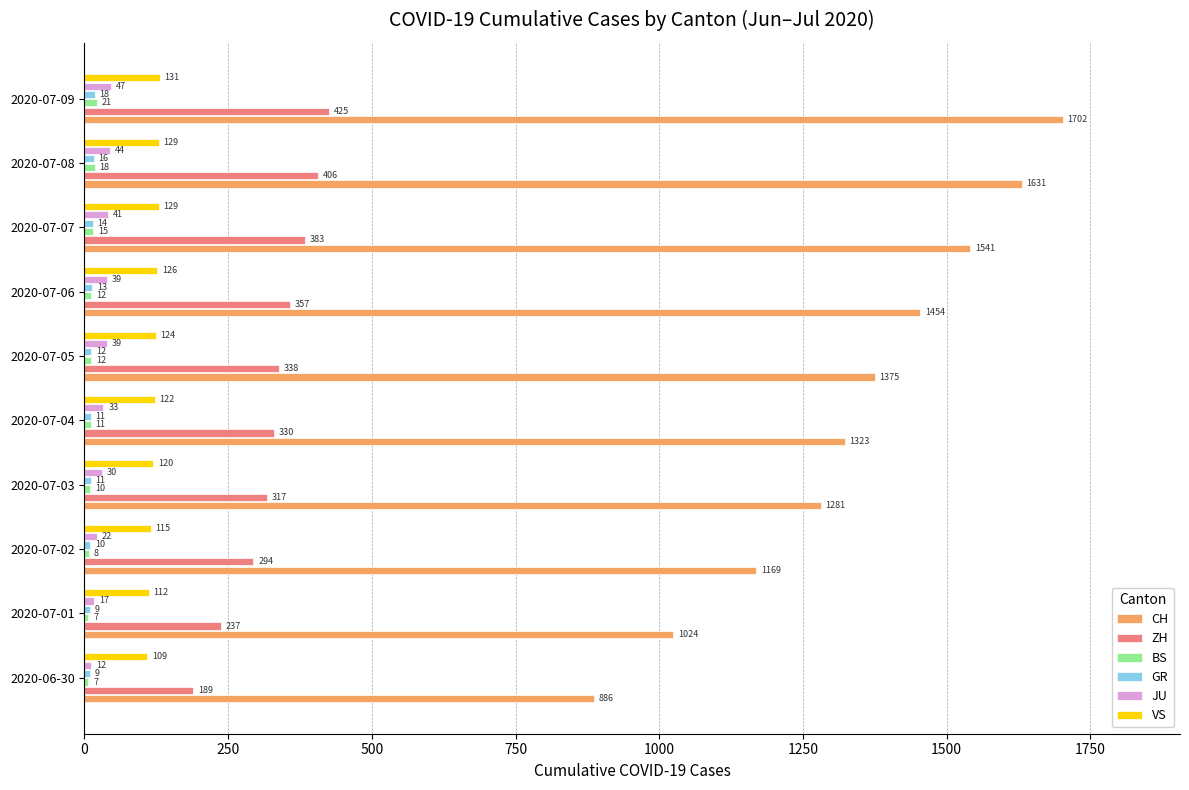

Count the number of categories in the chart.

10